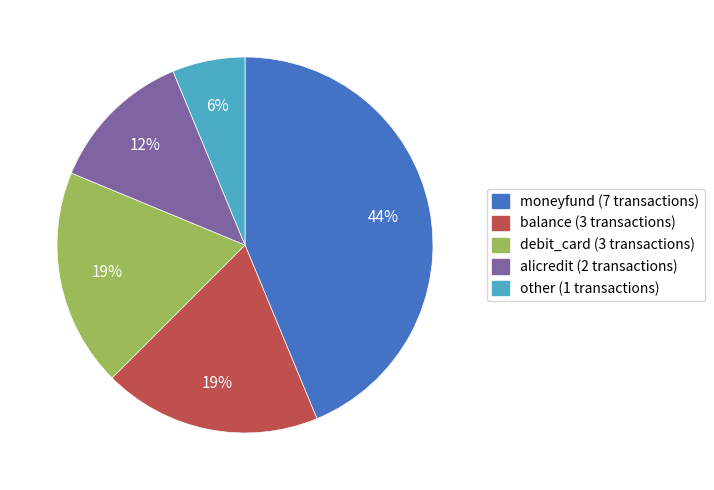

Combined, do debit_card and other account for over 50%?

No